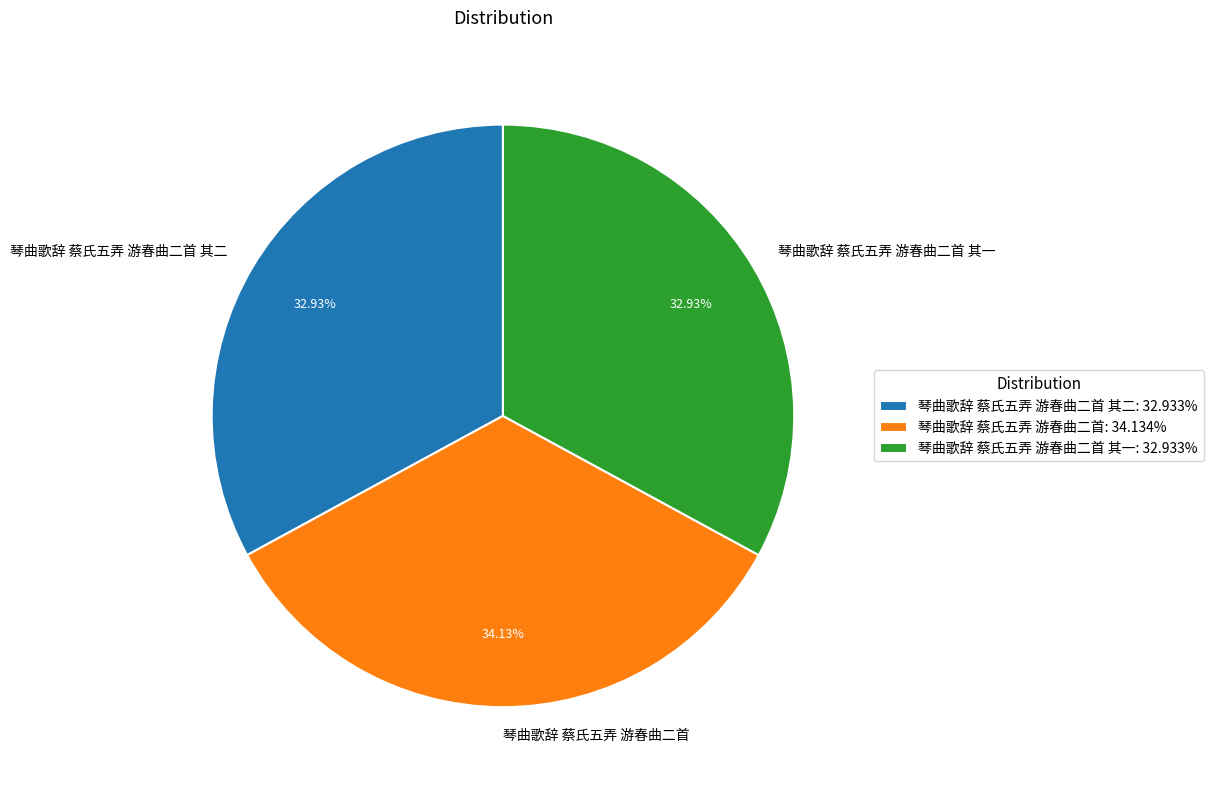

To the nearest percent, what is the difference between the largest and smallest slice percentages?

1%